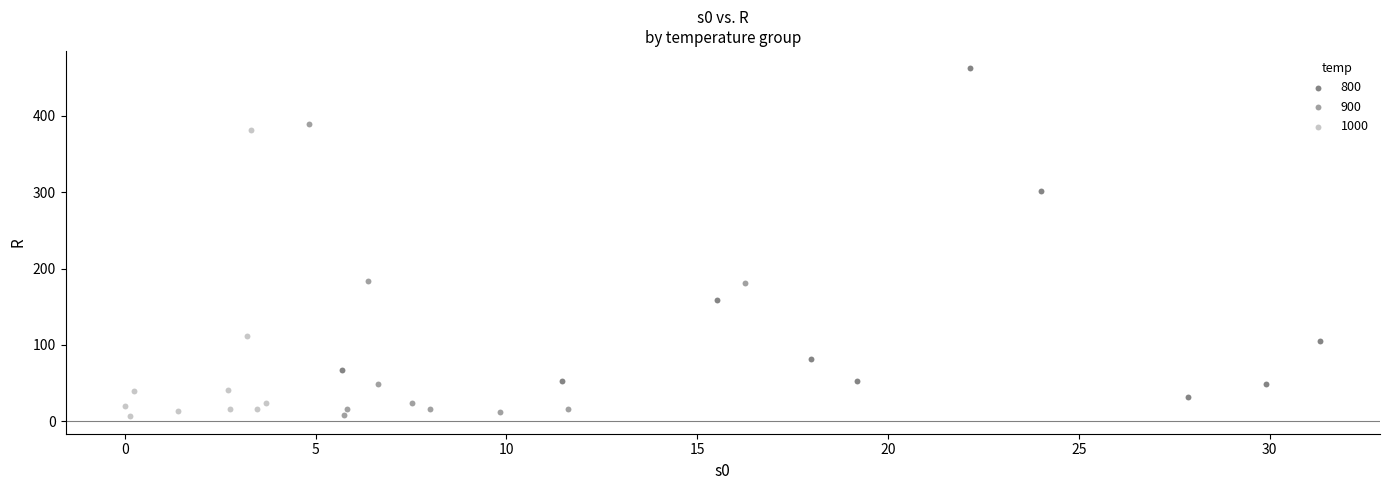

What are all the series names shown in the legend?

800, 900, 1000